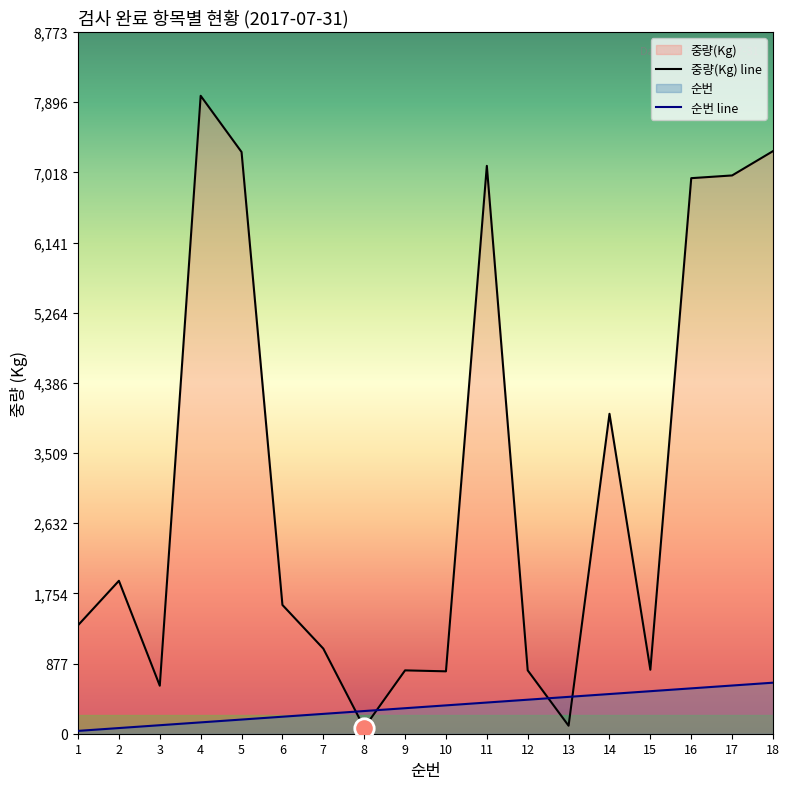

True or false: 중량(Kg) line and 순번 line intersect in this chart.

True